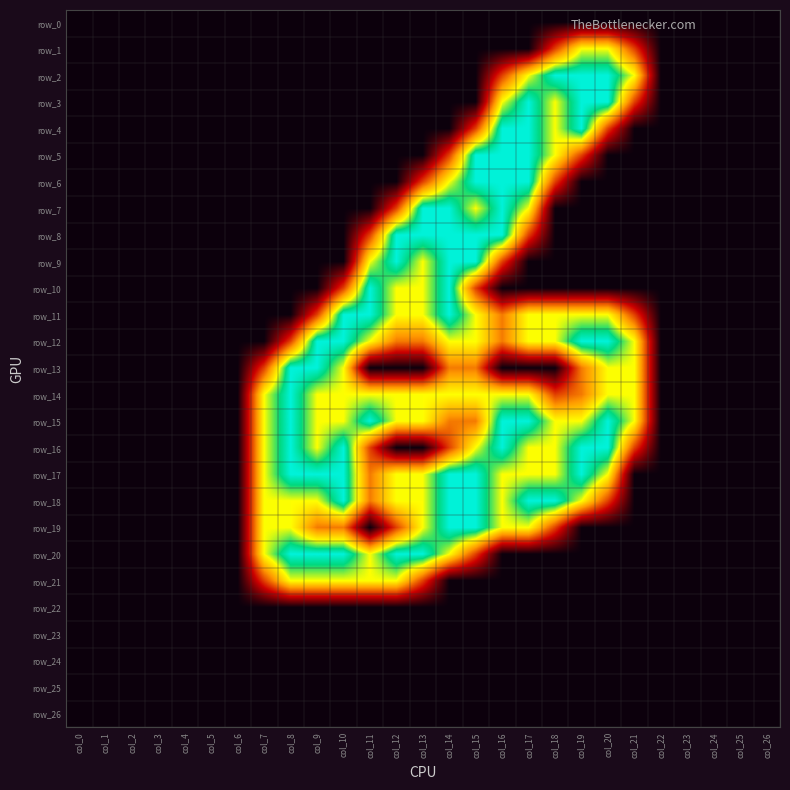

What is the difference between the maximum and minimum values in the row_16 series?

2.0